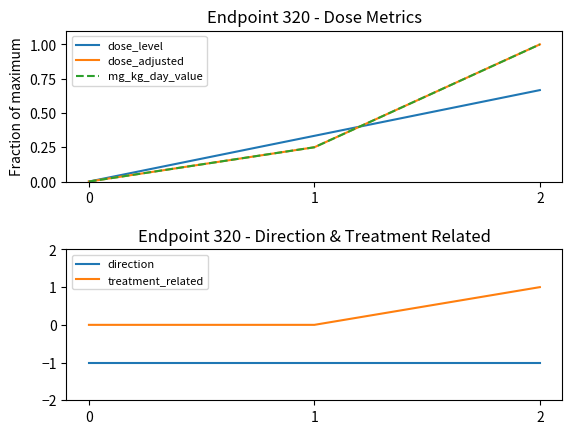

Reading right to left, what are all the values shown in this chart?

dose_level: 2=0.7	1=0.3	0=0.0
dose_adjusted: 2=1.0	1=0.2	0=0.0
mg_kg_day_value: 2=1.0	1=0.2	0=0.0
direction: 2=-1.0	1=-1.0	0=-1.0
treatment_related: 2=1.0	1=0.0	0=0.0